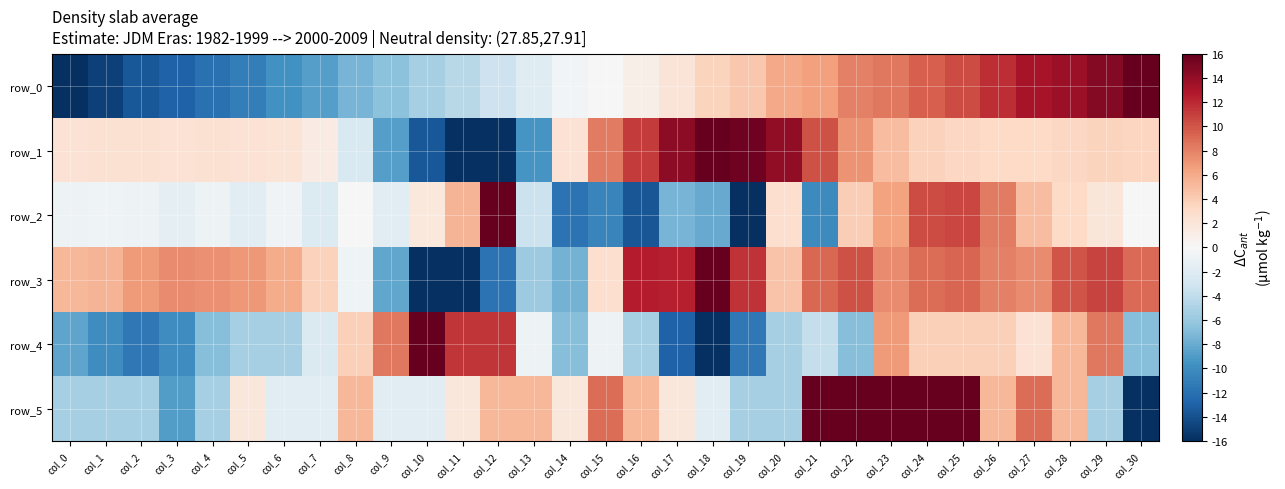

Which has a higher value, col_7 or col_20?

col_20